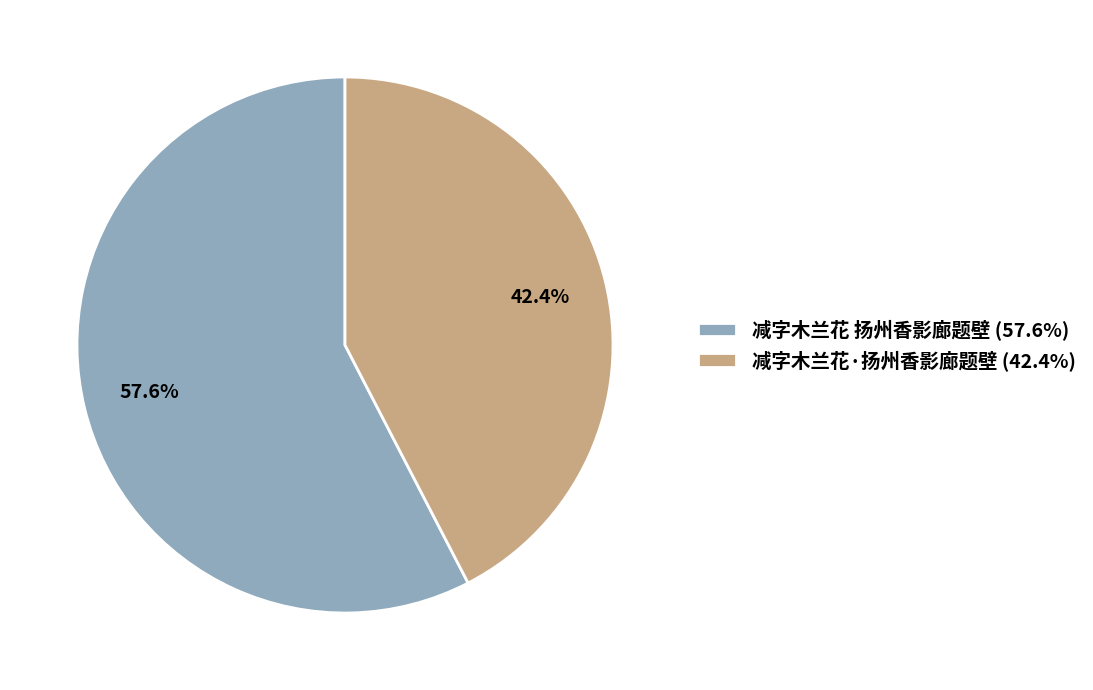

Is there any slice that represents more than half of the pie?

Yes